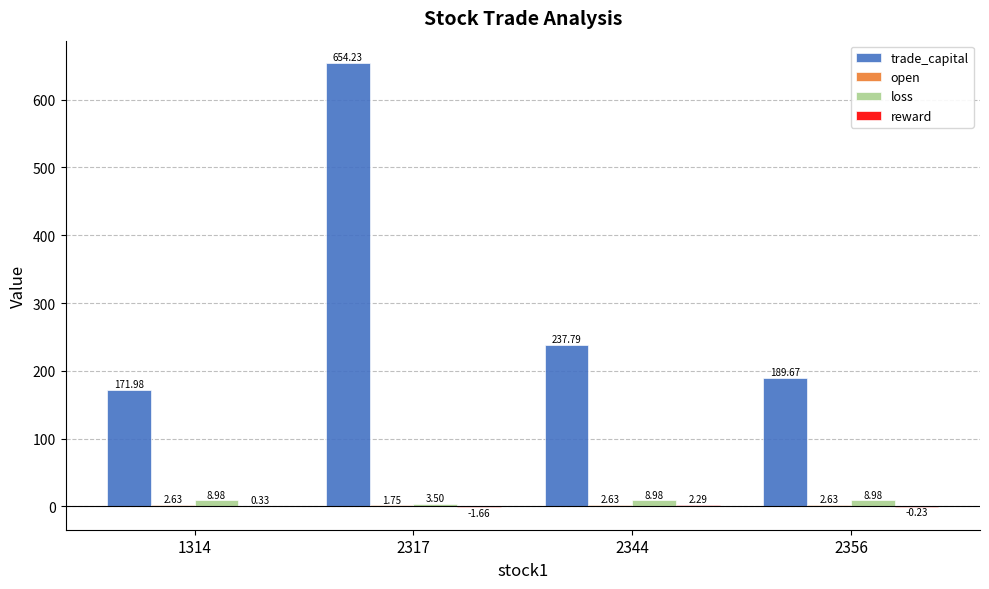

The value of trade_capital at 1314 is 172.0. True or false?

True